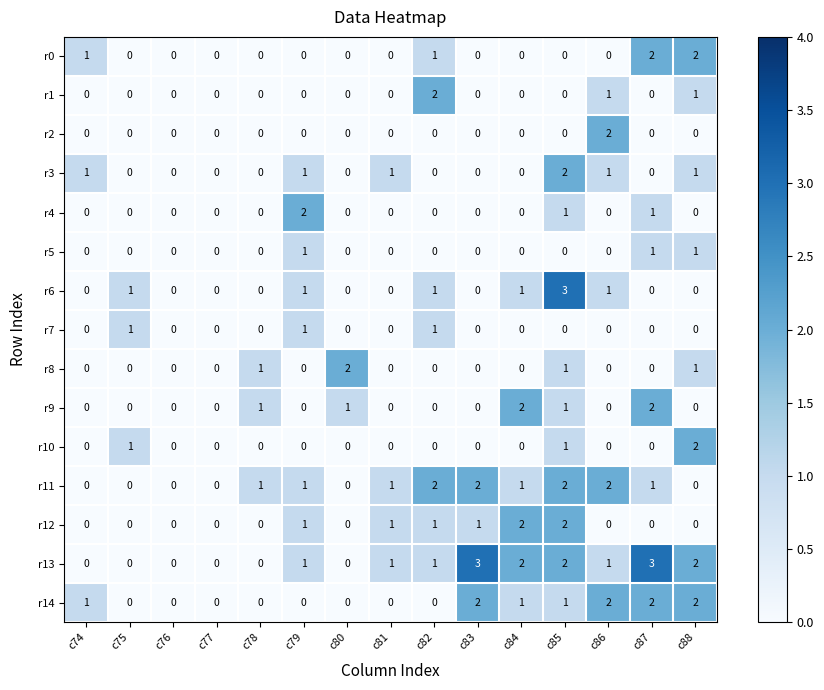

At which label does r2 reach its peak?

c86